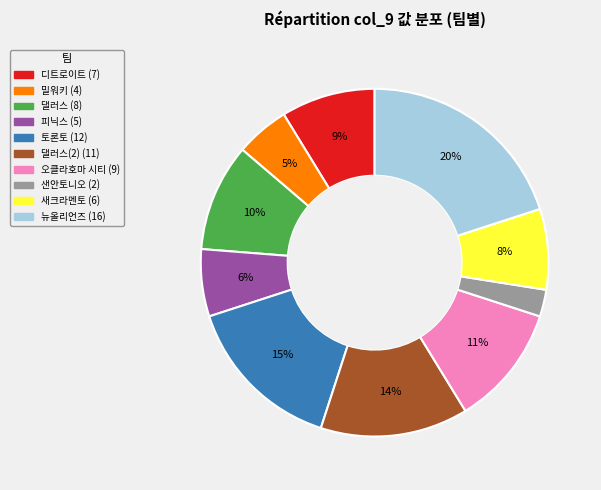

To the nearest percent, what is the average slice percentage?

10%